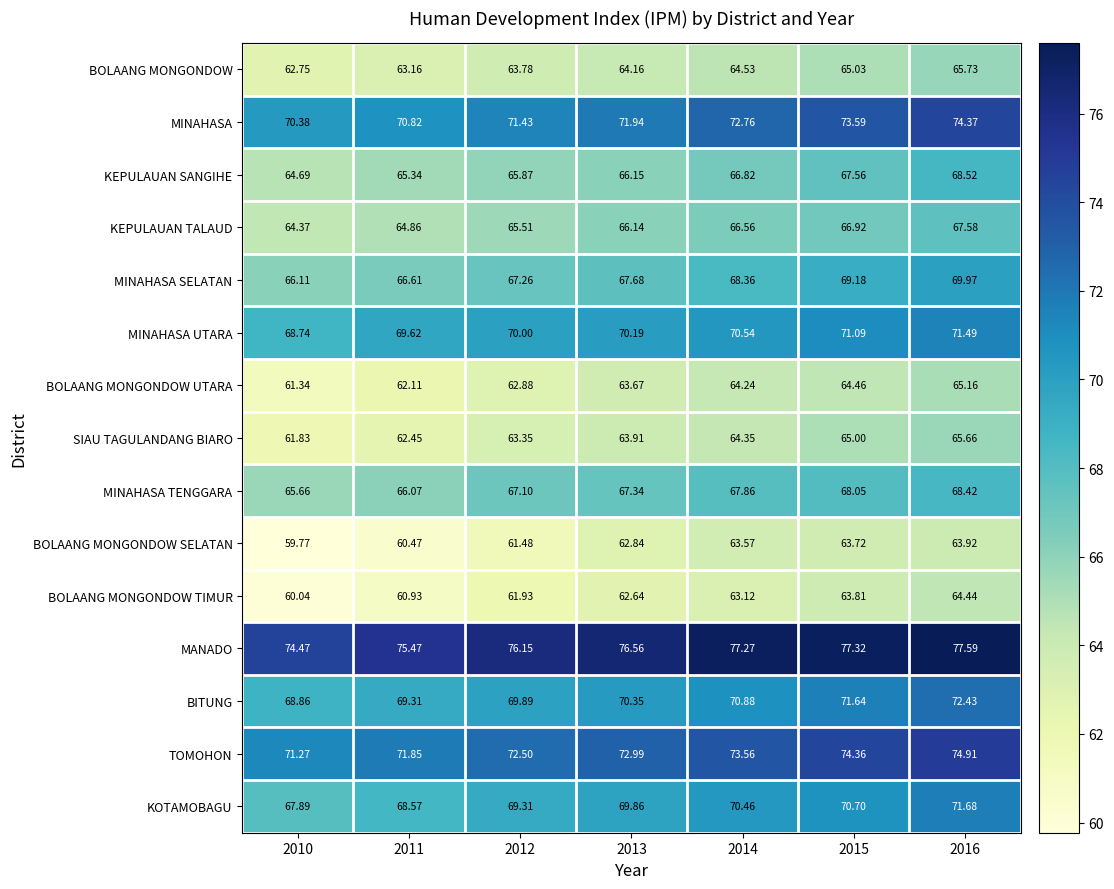

Which series has the widest spread of values?

BOLAANG MONGONDOW TIMUR